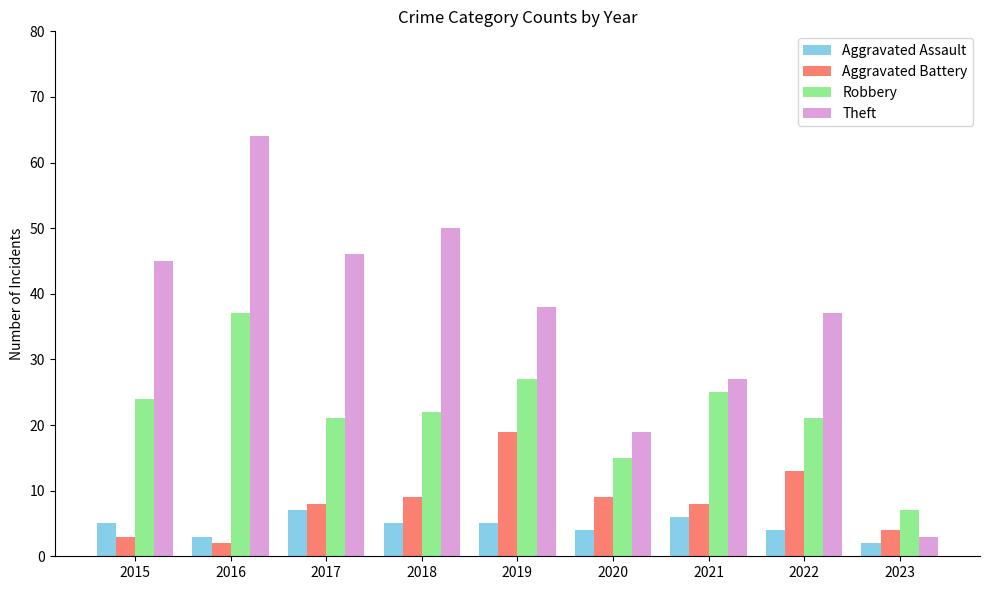

Reading left to right, what are all the values shown in this chart?

Aggravated Assault: 2015=5	2016=3	2017=7	2018=5	2019=5	2020=4	2021=6	2022=4	2023=2
Aggravated Battery: 2015=3	2016=2	2017=8	2018=9	2019=19	2020=9	2021=8	2022=13	2023=4
Robbery: 2015=24	2016=37	2017=21	2018=22	2019=27	2020=15	2021=25	2022=21	2023=7
Theft: 2015=45	2016=64	2017=46	2018=50	2019=38	2020=19	2021=27	2022=37	2023=3